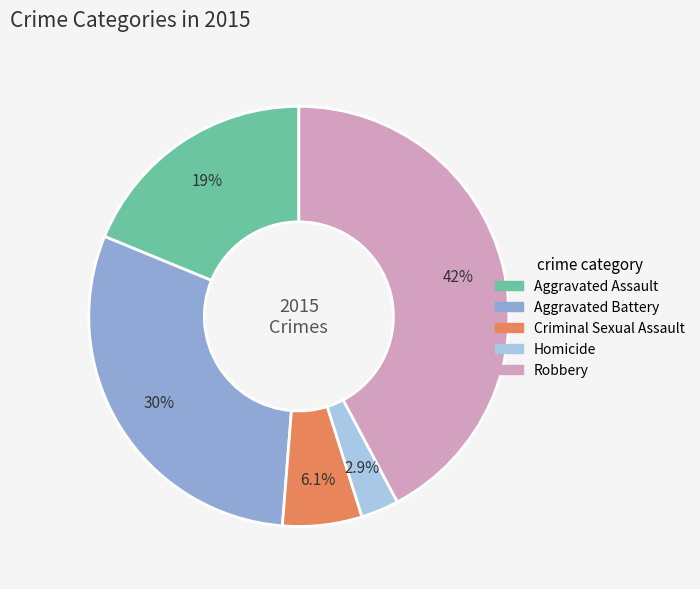

Which has a higher value, Aggravated Battery or Aggravated Assault?

Aggravated Battery